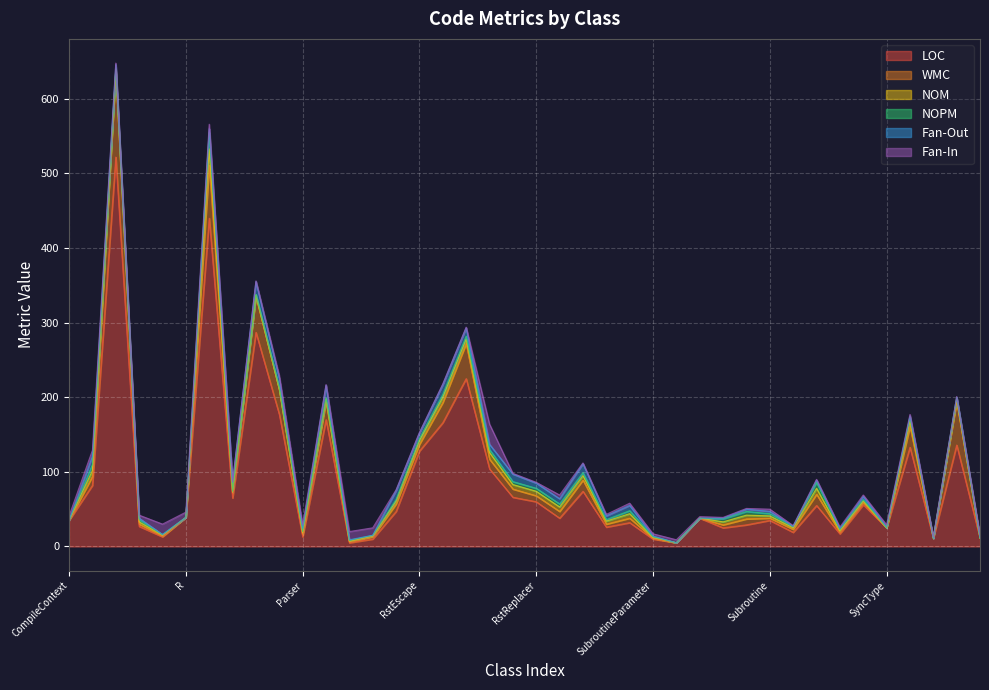

Is it true that Fan-In equals 2 at Synchronizer?

True